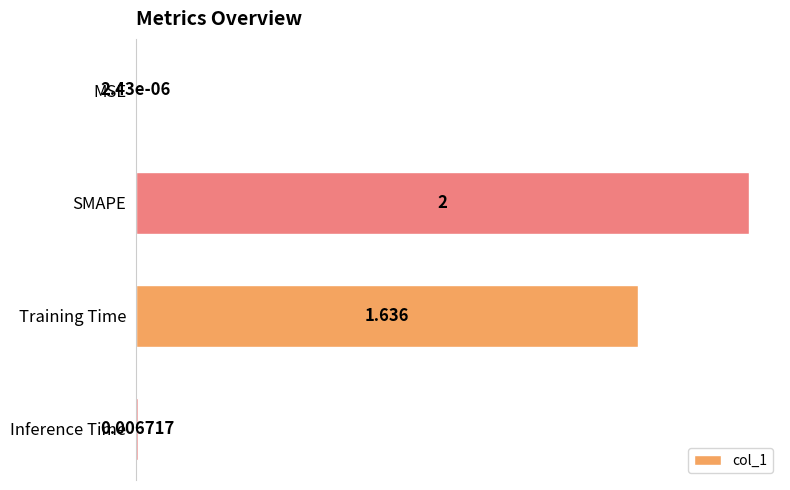

Are the bars horizontal?

Yes